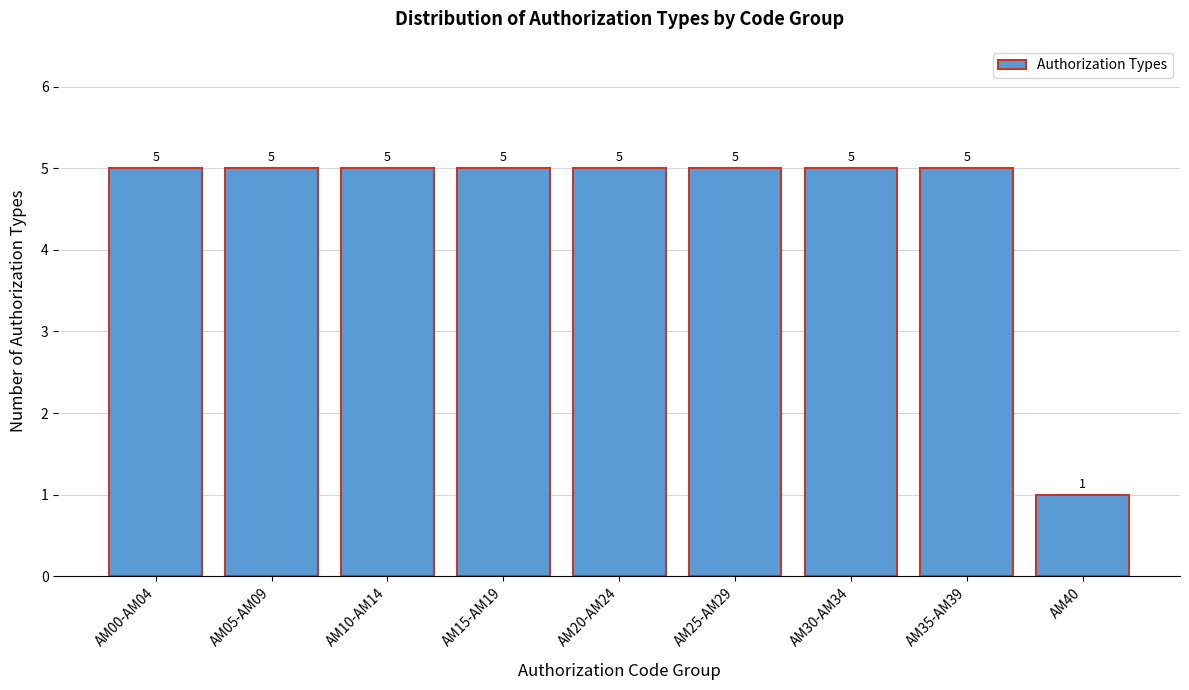

Reading left to right, transcribe all the data shown in this chart.

AM00-AM04=5	AM05-AM09=5	AM10-AM14=5	AM15-AM19=5	AM20-AM24=5	AM25-AM29=5	AM30-AM34=5	AM35-AM39=5	AM40=1